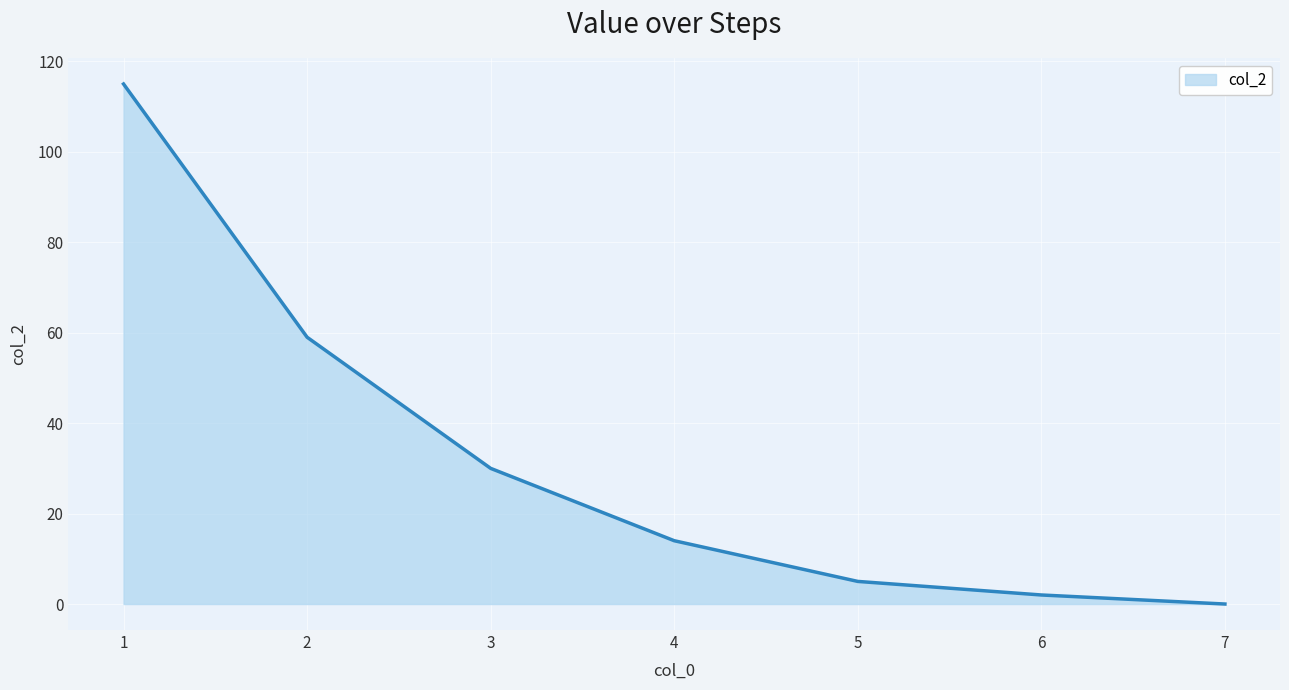

What is the greatest value displayed?

115